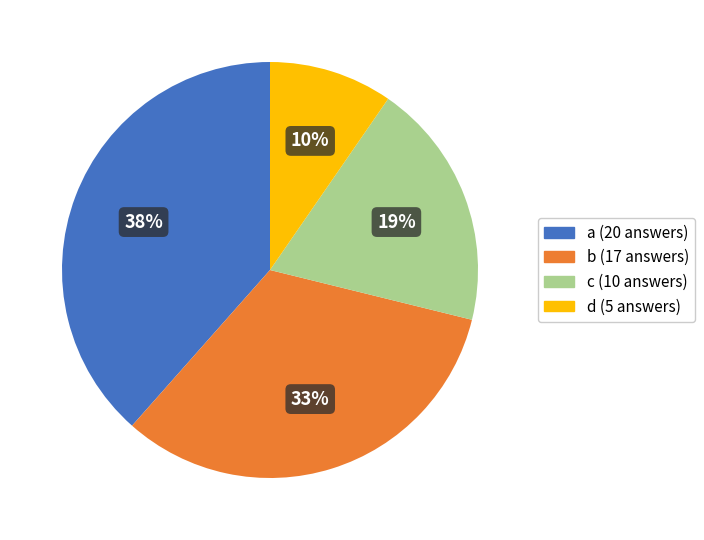

How many segments does this pie chart have?

4